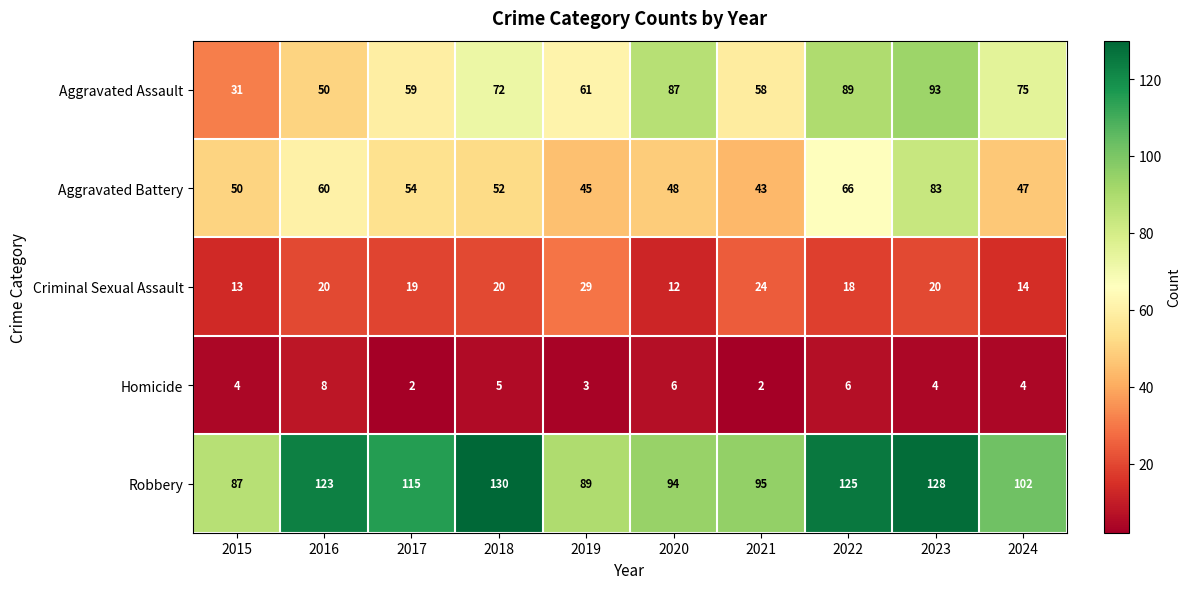

What is the highest value of the Criminal Sexual Assault series?

29